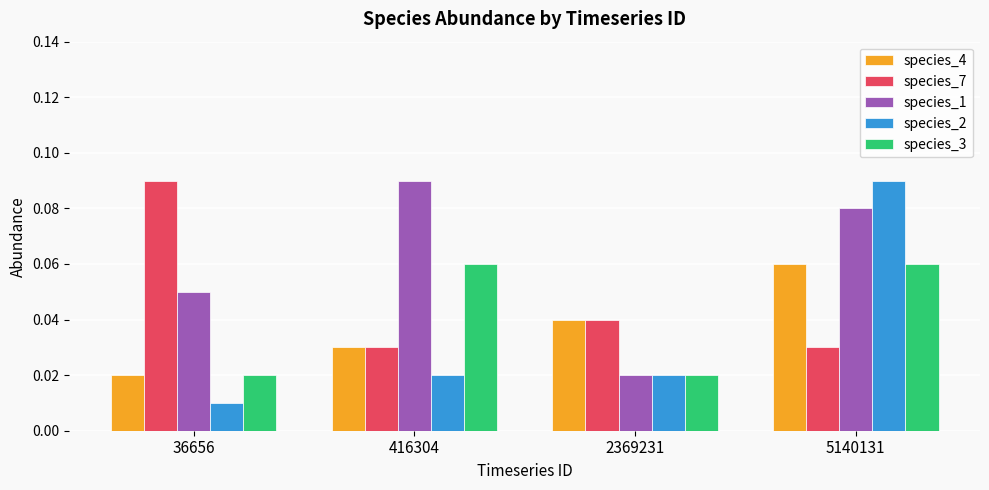

Which series has the largest total across all categories?

species_1